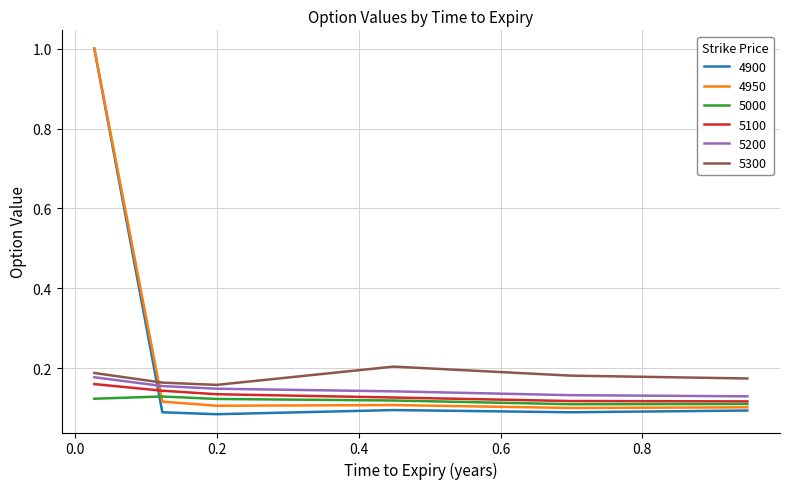

Which series ends up on top after the final intersection of 4950 and 5200?

5200